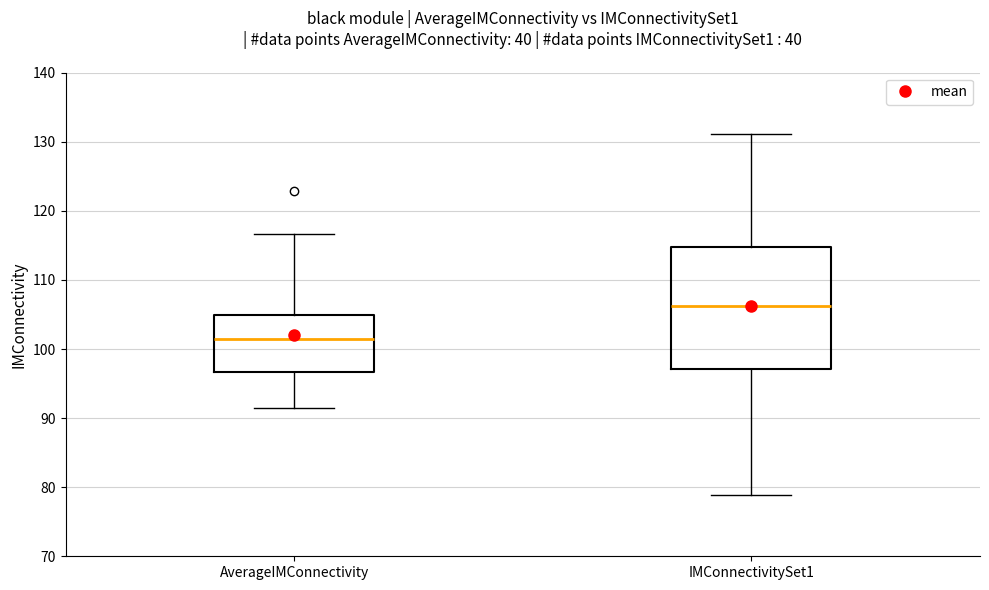

Where is the lower edge of the box for AverageIMConnectivity on the y-axis? The values are not printed on the chart, so give them approximately, as read against the axis.

97